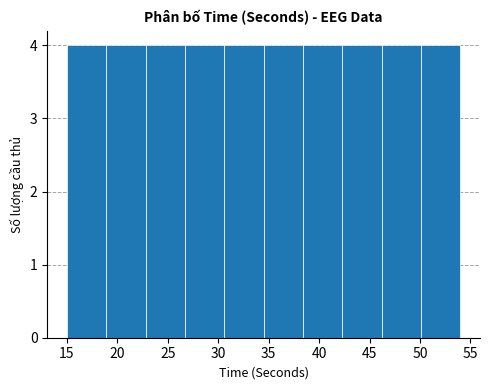

How tall is the bar that spans 38.4 to 42.3 on the x-axis? Neither the bar edges nor the heights are printed on the chart, so give them approximately, as read against the axes.

4